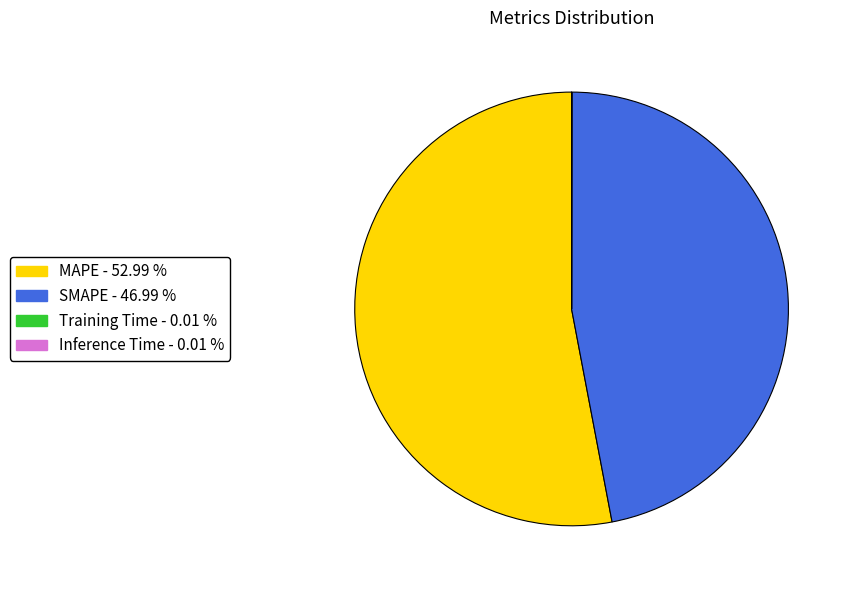

Does SMAPE account for over 50% of the chart?

No